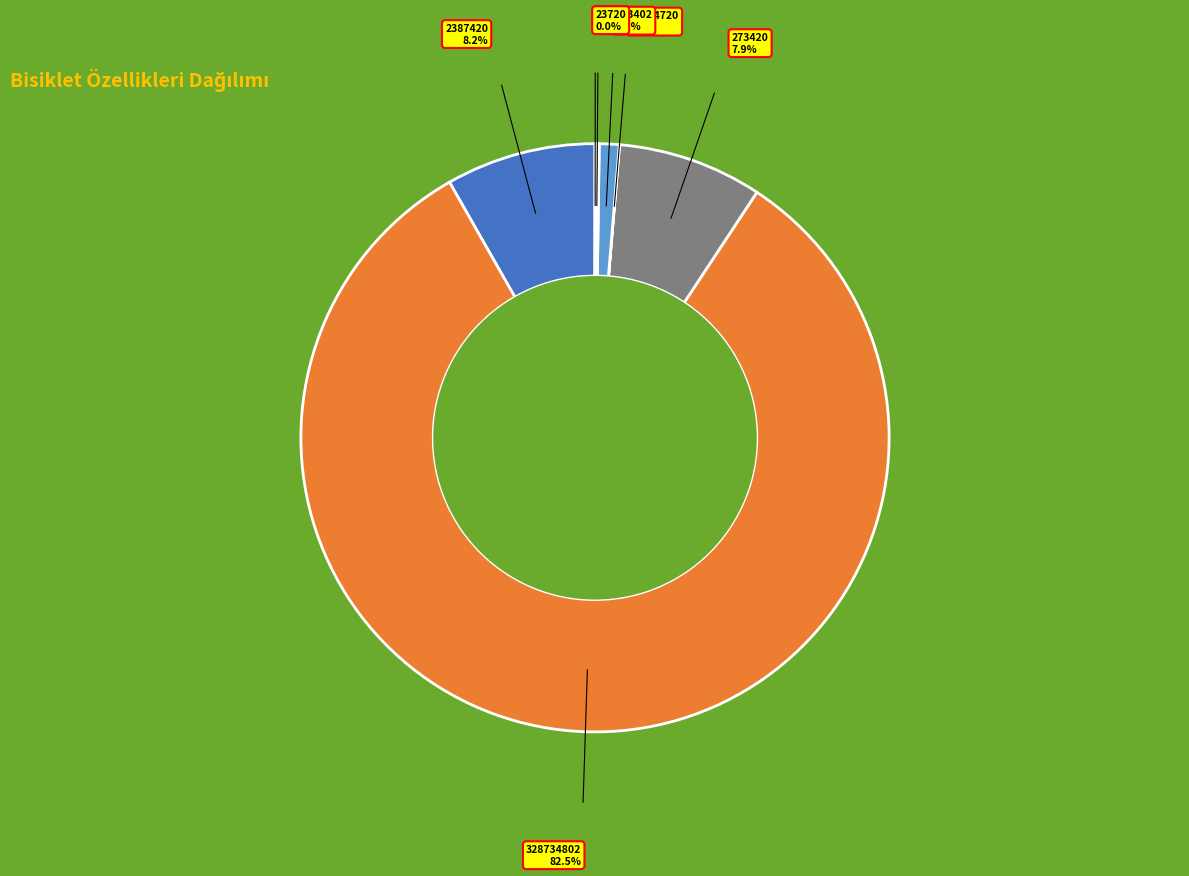

What is the largest slice in the pie chart?

328734802